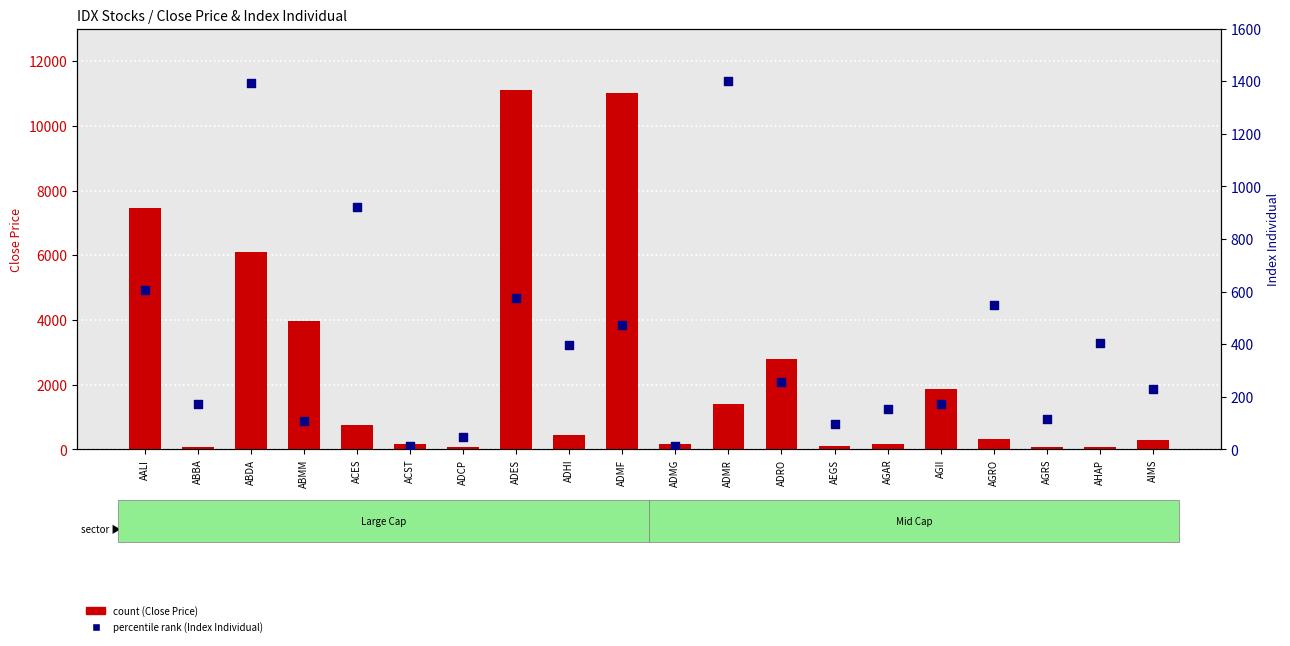

At which category is the sum across all series the highest?

ADES